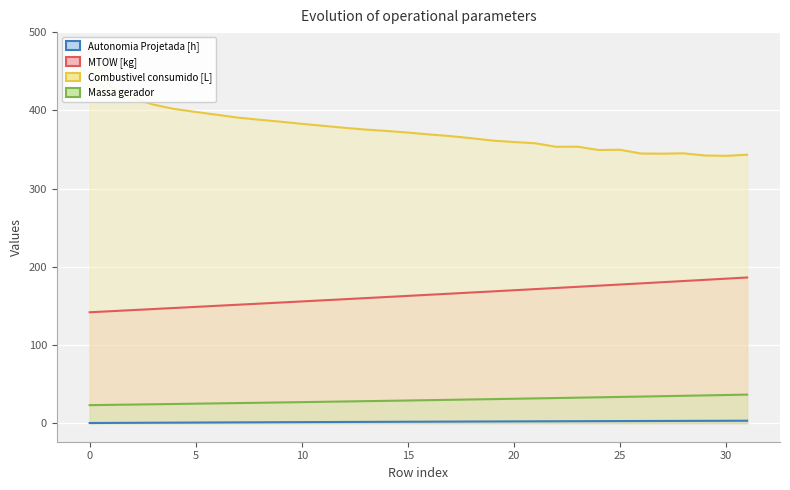

The Autonomia Projetada [h] series shows 1.6 at 13. True or false?

True